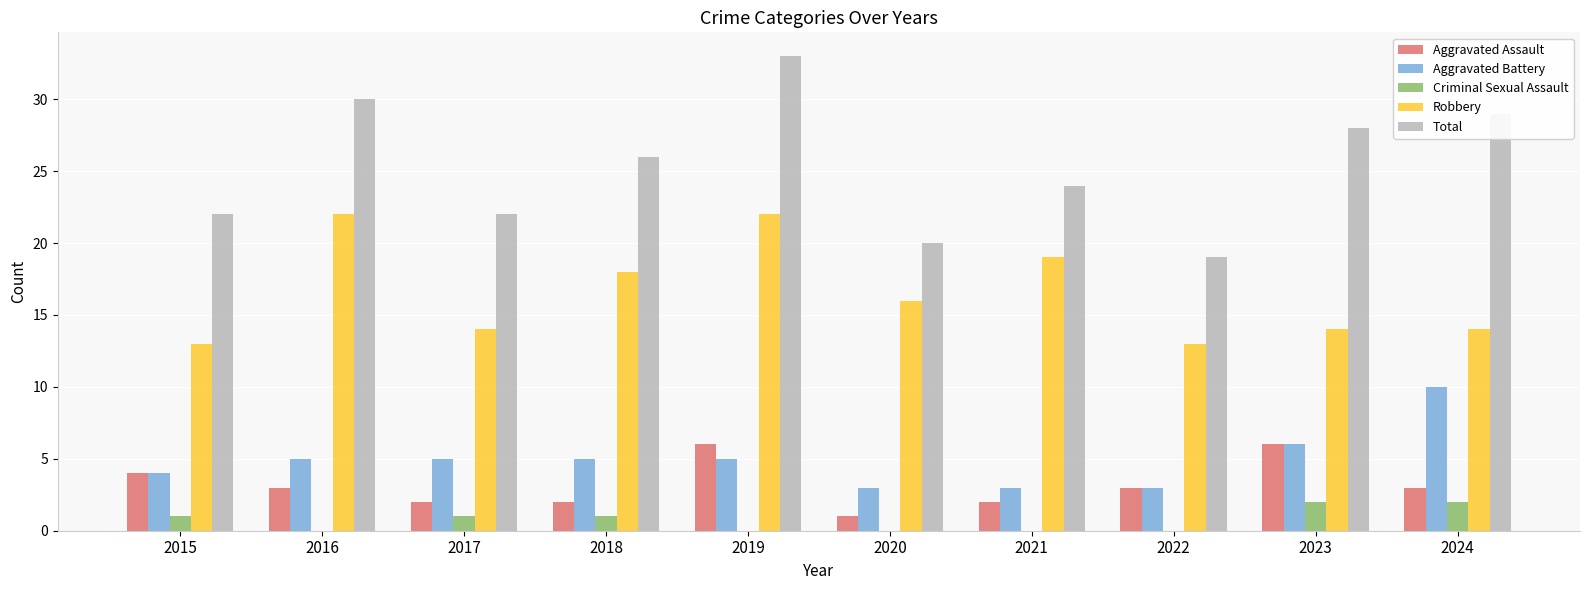

Between 2021 and 2022, which series saw the biggest shift?

Robbery